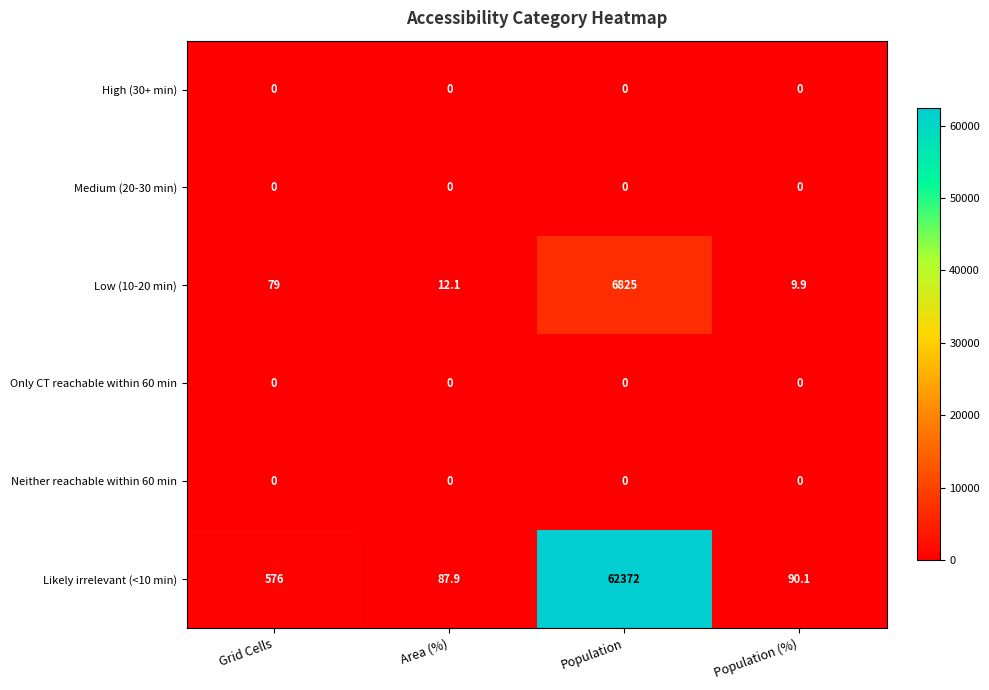

True or false: Neither reachable within 60 min has a value of 0.0 at Population.

True